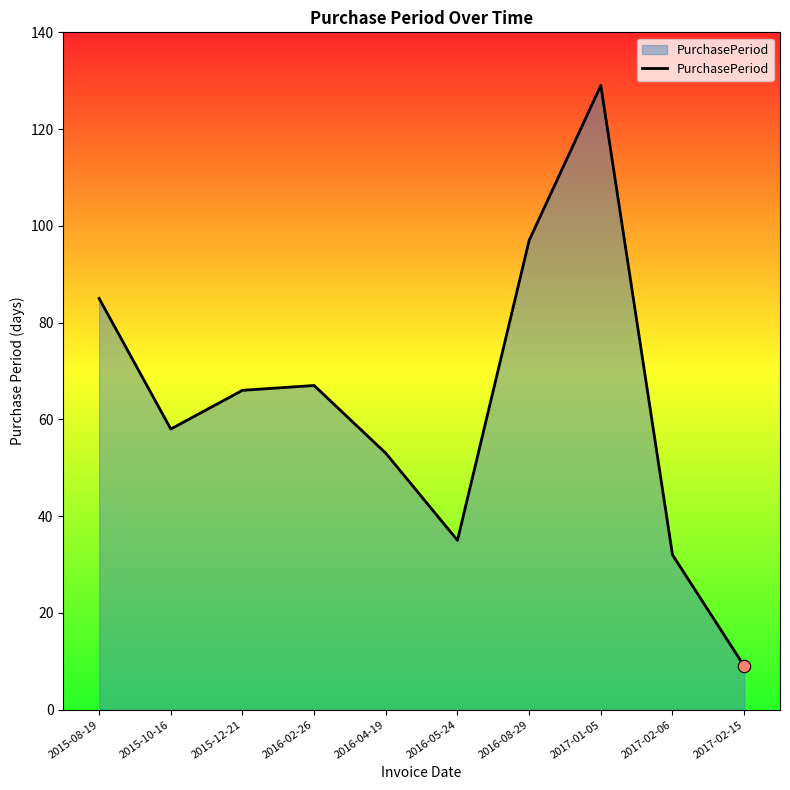

Which has a higher value, 2015-08-19 or 2015-12-21?

2015-08-19